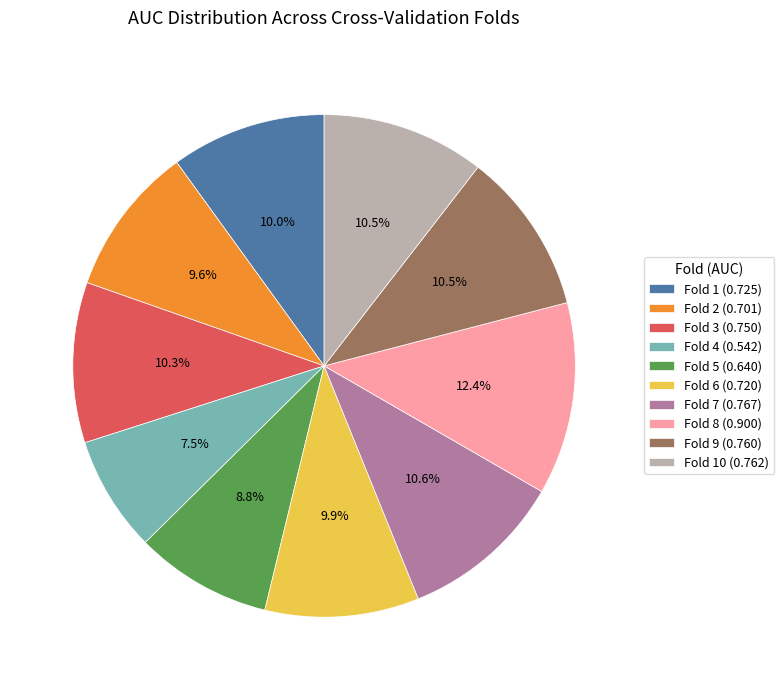

Which has a higher value, Fold 2 (0.701) or Fold 3 (0.750)?

Fold 3 (0.750)